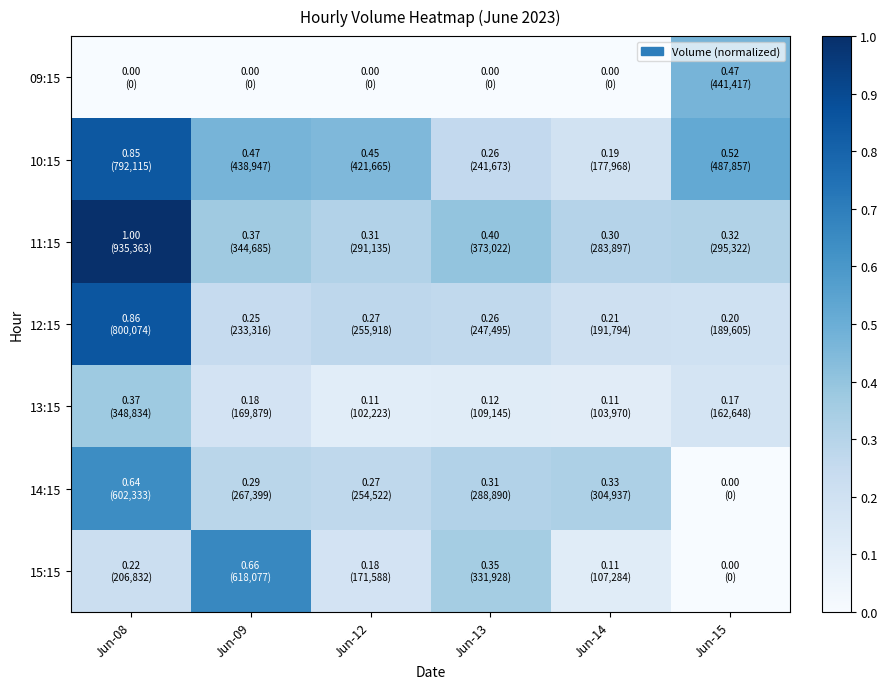

At which category is the sum across all series the highest?

Jun-08